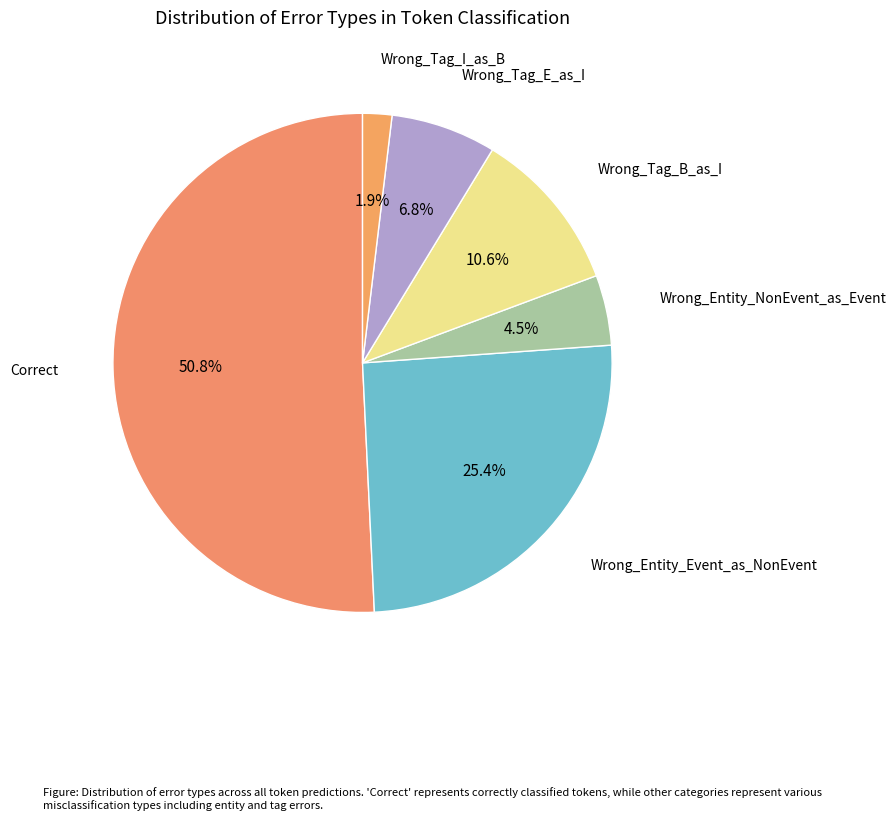

Is there any slice that represents more than half of the pie?

Yes